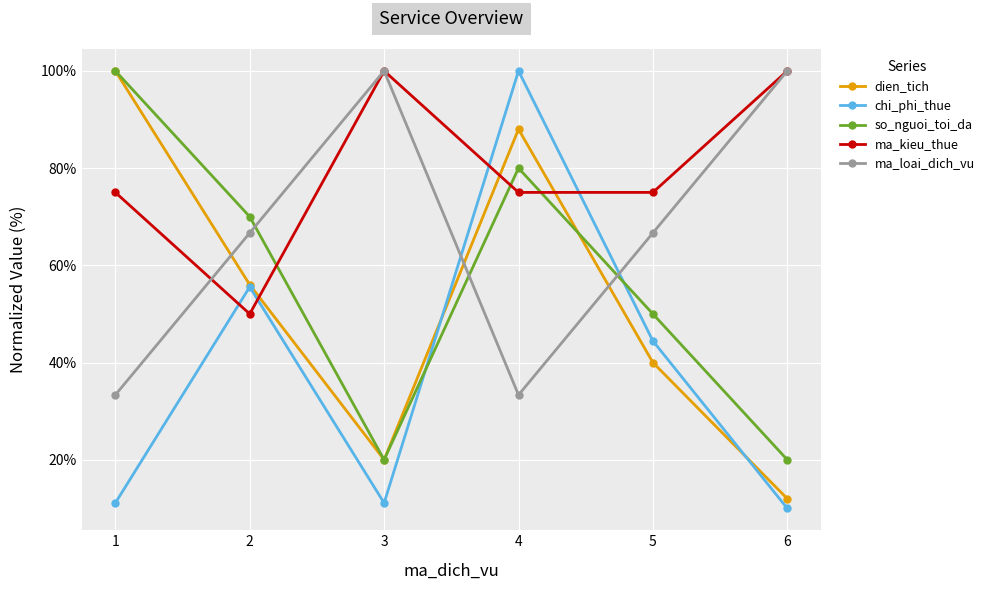

Where is the first local minimum for dien_tich?

3